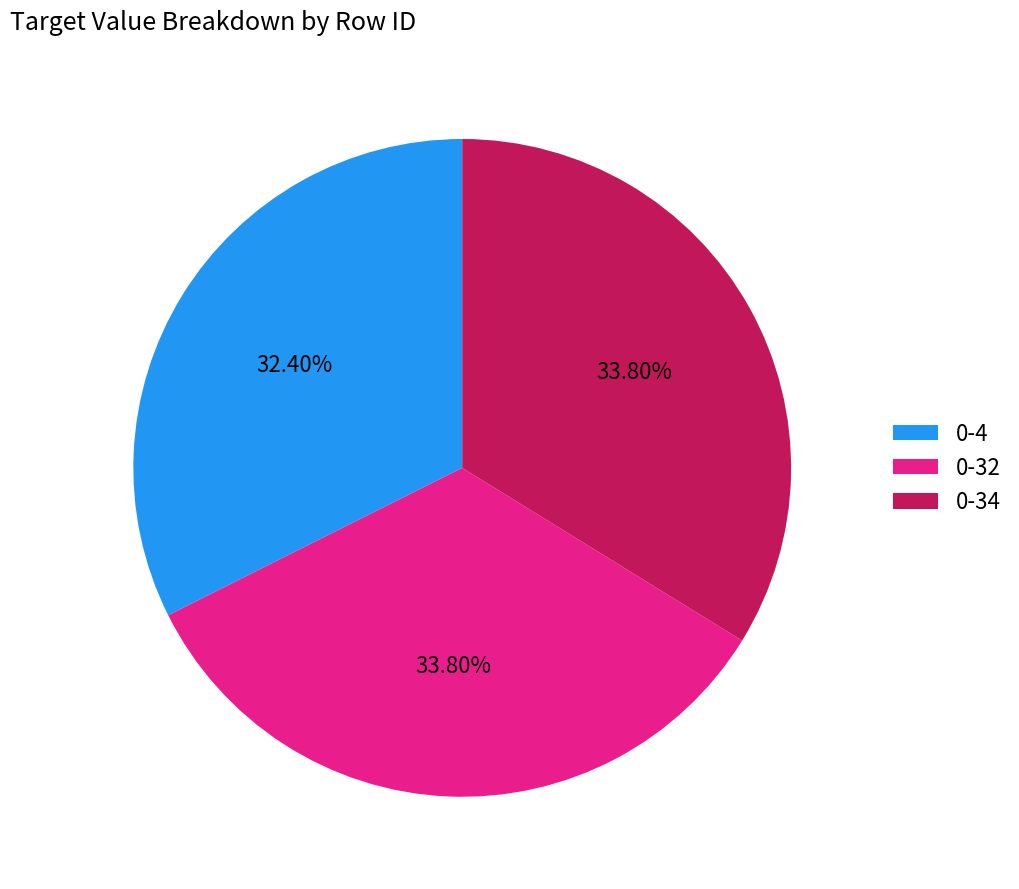

Is there any slice that represents more than half of the pie?

No